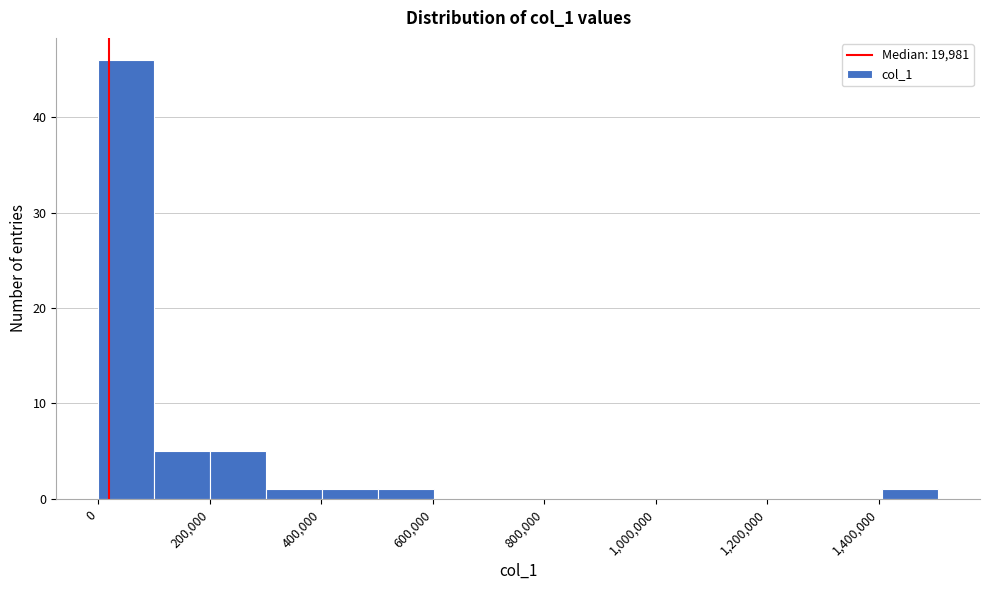

Reading left to right, list every bar in this chart as the range it spans on the x-axis followed by its height. Neither the bar edges nor the heights are printed on the chart, so give them approximately, as read against the axes.

0 to 100000: 46
100000 to 200000: 5
200000 to 300000: 5
300000 to 400000: 1
400000 to 500000: 1
500000 to 600000: 1
600000 to 700000: 0
700000 to 800000: 0
800000 to 900000: 0
900000 to 1000000: 0
1000000 to 1100000: 0
1100000 to 1200000: 0
1200000 to 1300000: 0
1300000 to 1400000: 0
1400000 to 1500000: 1